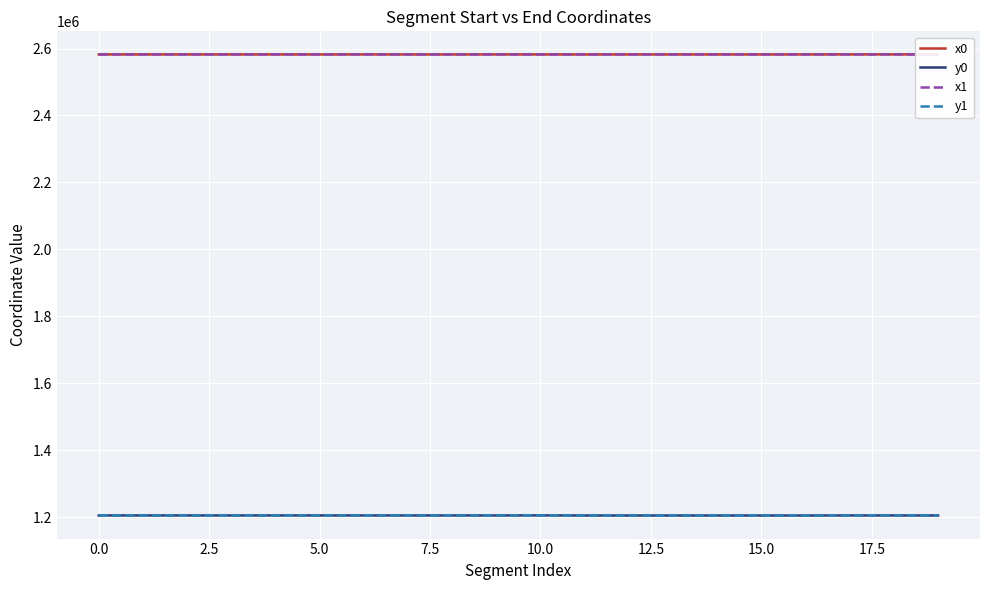

True or false: x0 and y1 cross at least once.

False